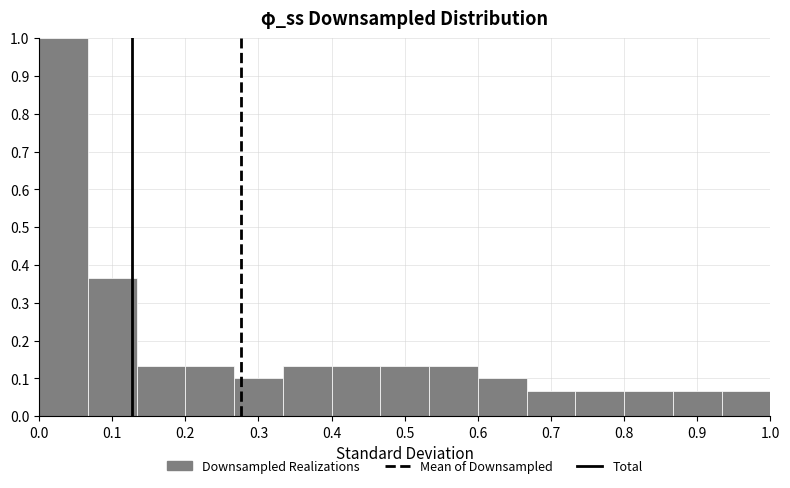

Over which range of the x-axis is the bar tallest?

0.00 to 0.07